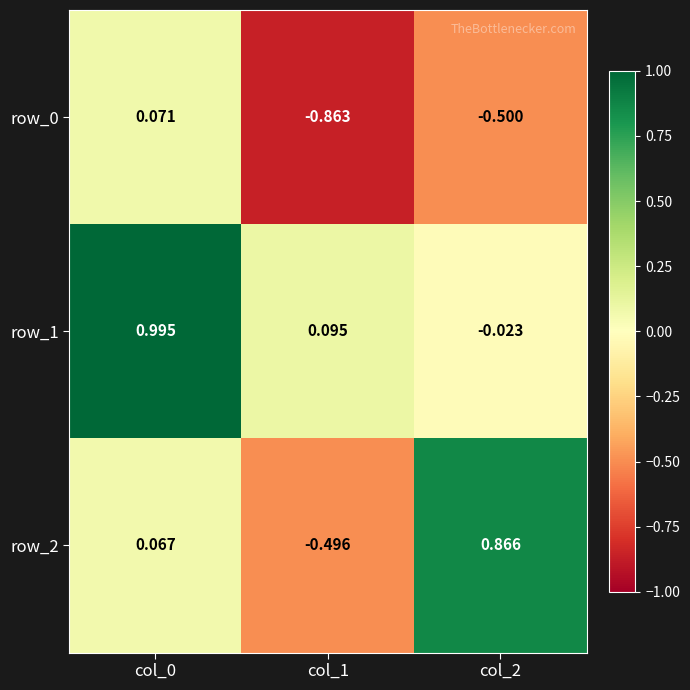

Rank the series by their average value, from lowest to highest.

row_0, row_2, row_1